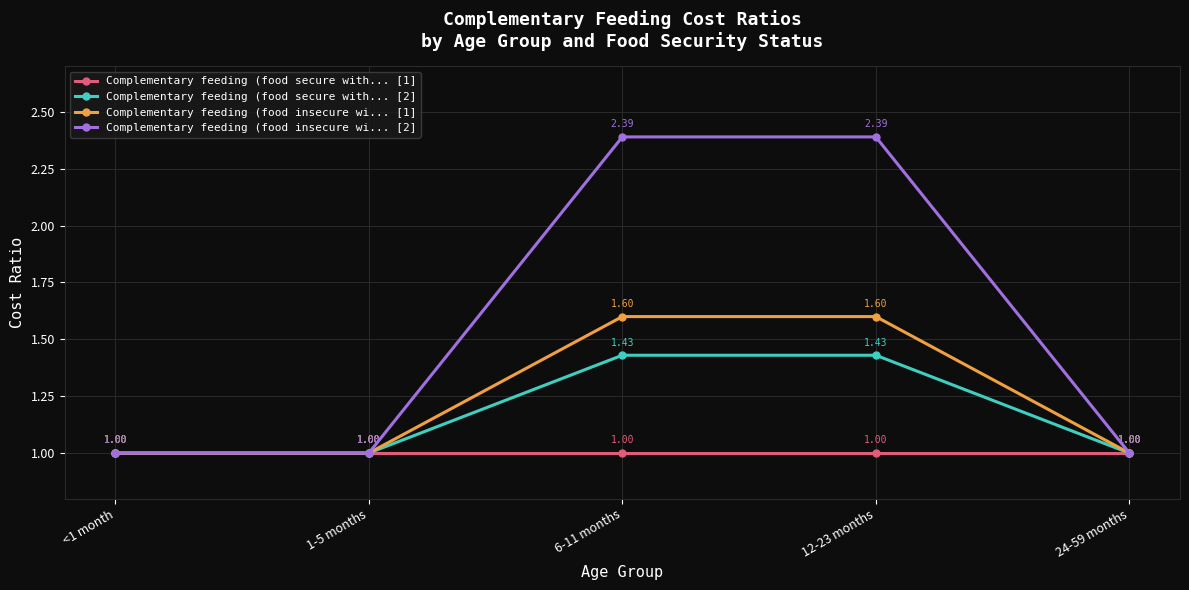

Is it true that Complementary feeding (food secure with... [2] equals 1.0 at 24-59 months?

True